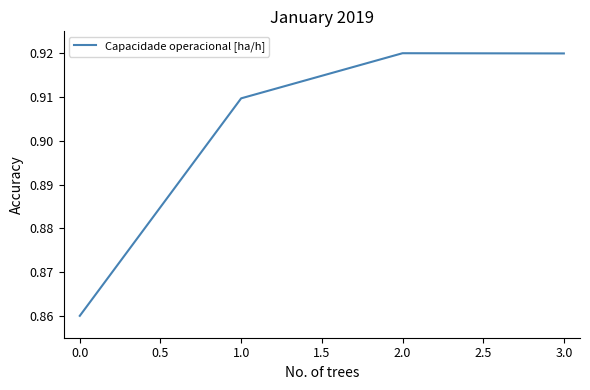

Between 1.0 and 2.0, which is larger?

2.0